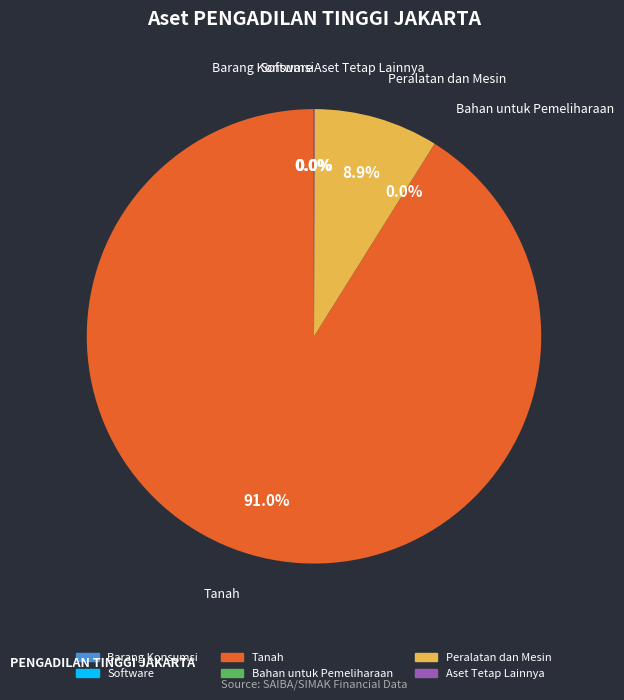

True or false: Tanah accounts for 97% of the total.

False